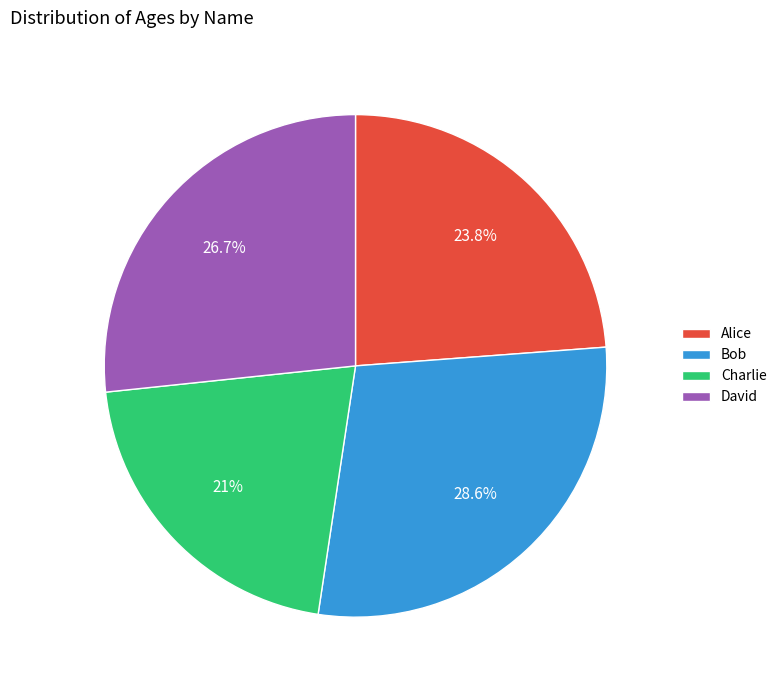

To the nearest percent, what is the average slice percentage?

25%